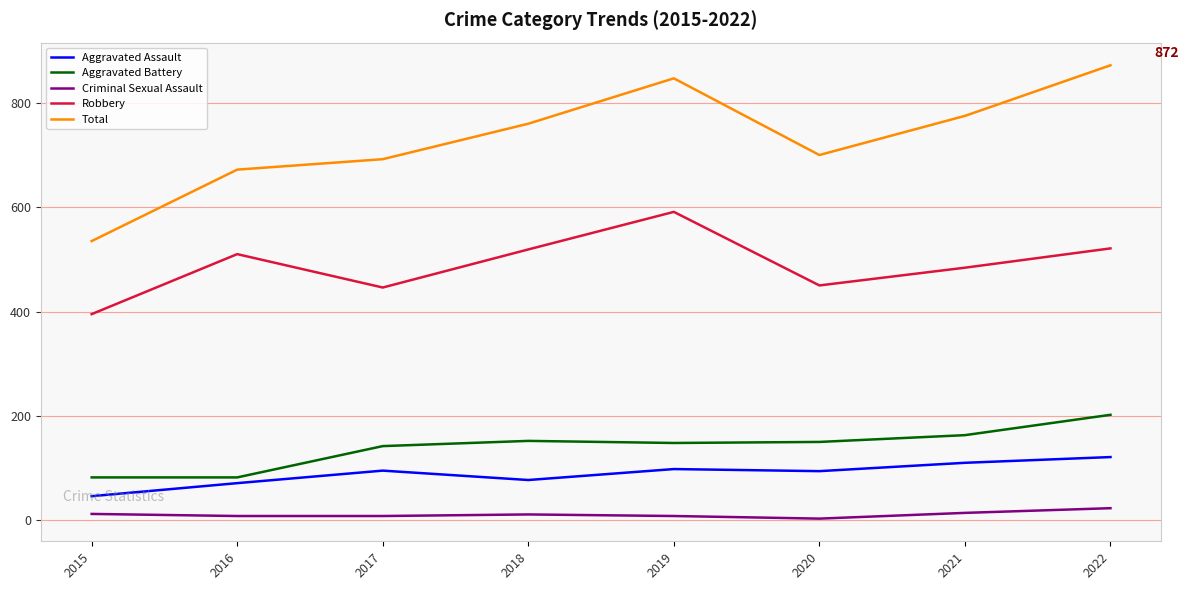

At 2022, list the series in order from largest to smallest.

Total, Robbery, Aggravated Battery, Aggravated Assault, Criminal Sexual Assault